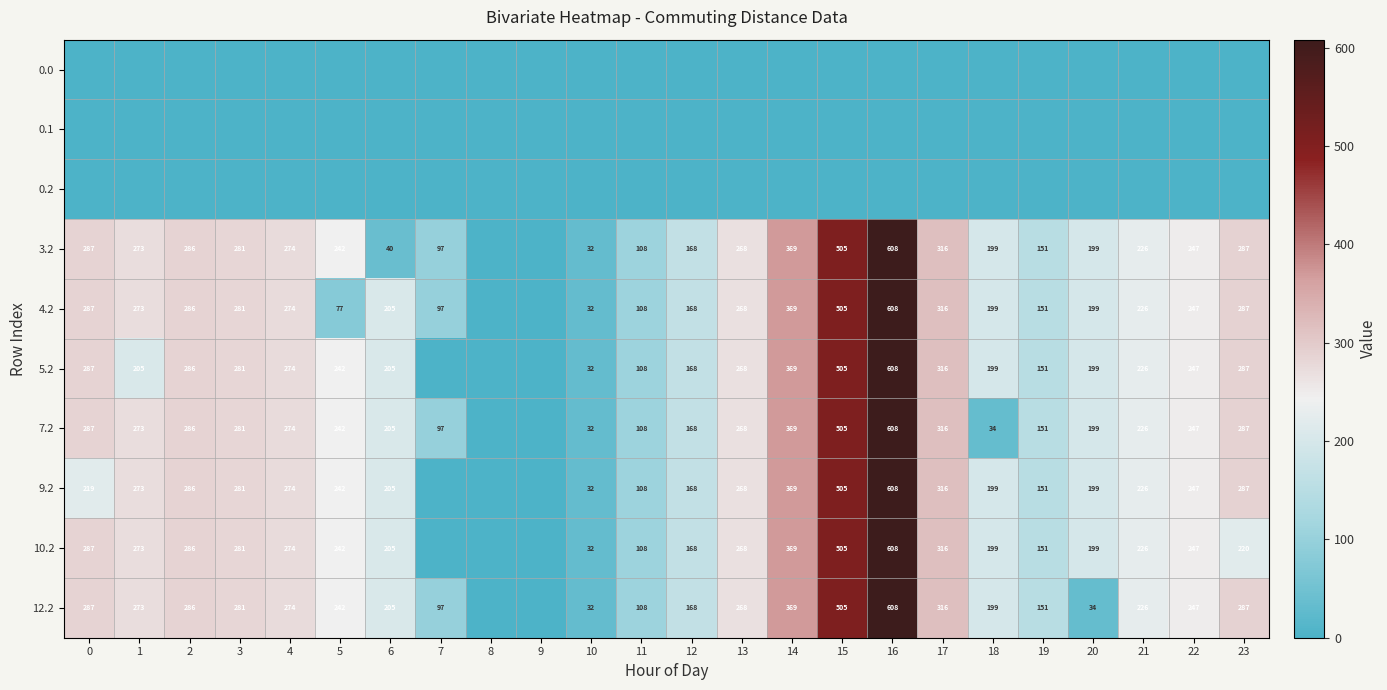

What is the sum of the 10.2 values at 5 and 10?

274